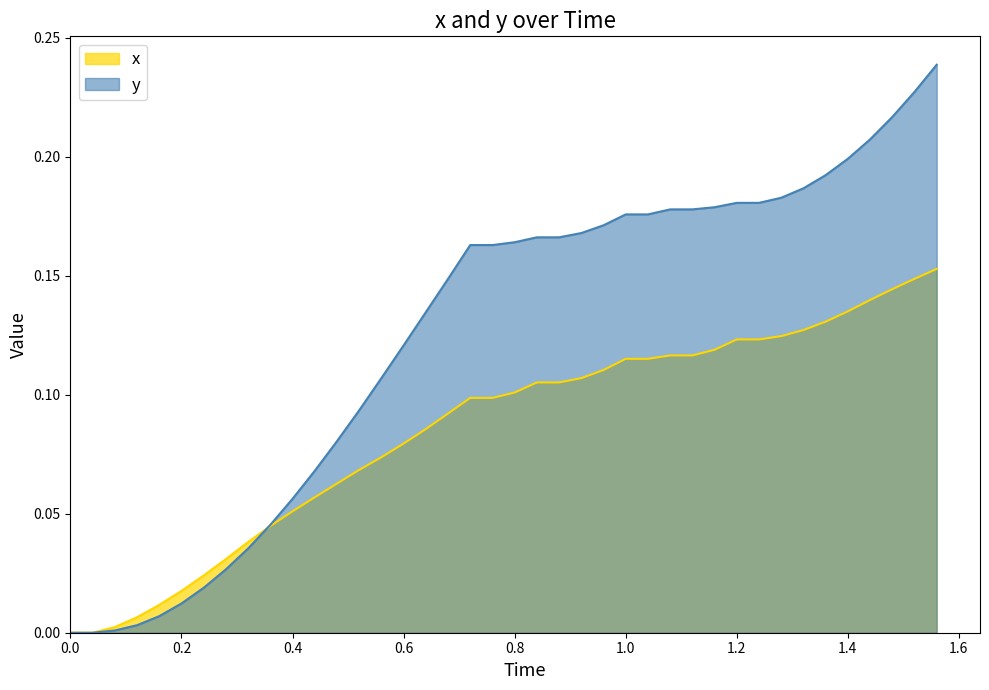

What is the value of the x point at the 13th from the left?

0.1